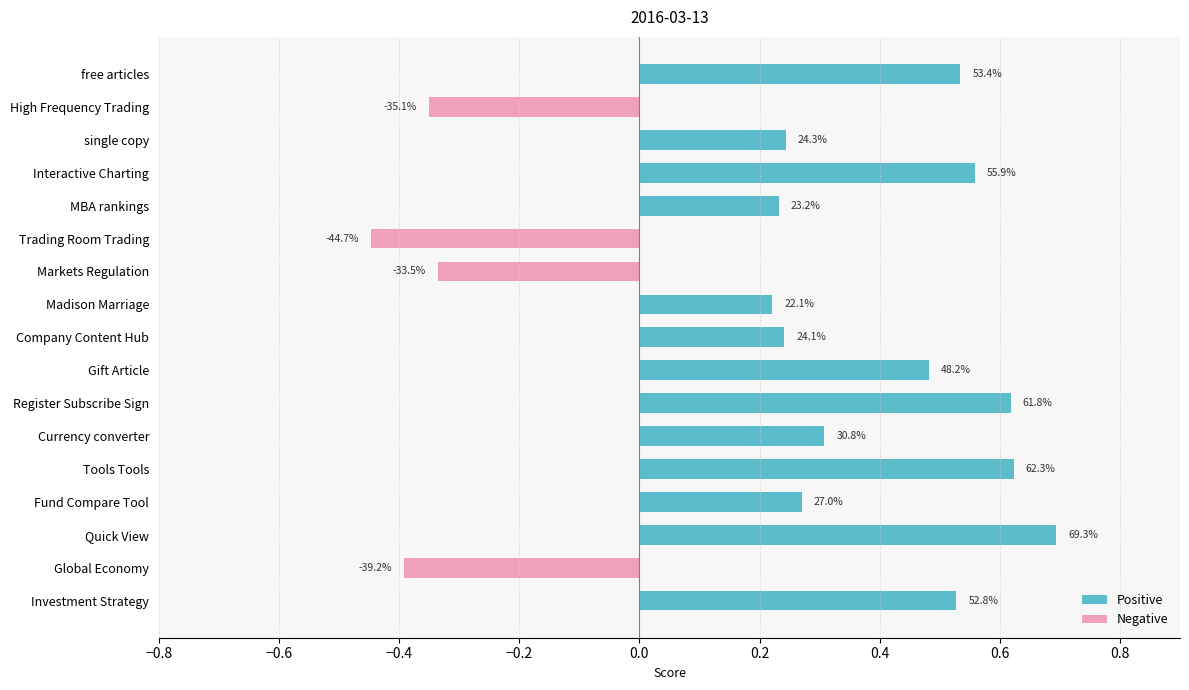

How many bars are there in total?

17